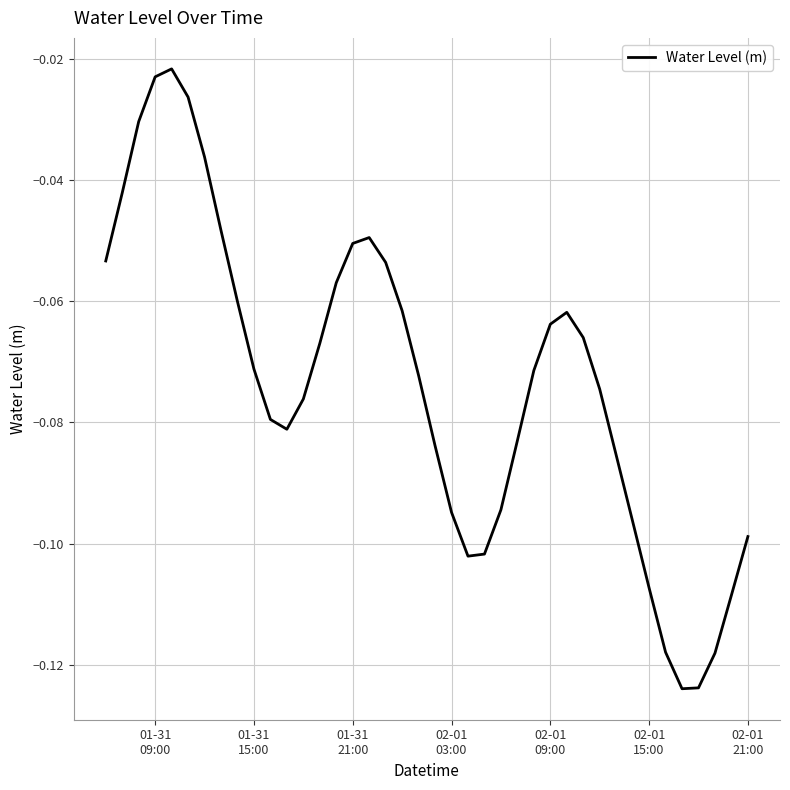

How many lines are shown in the chart?

1